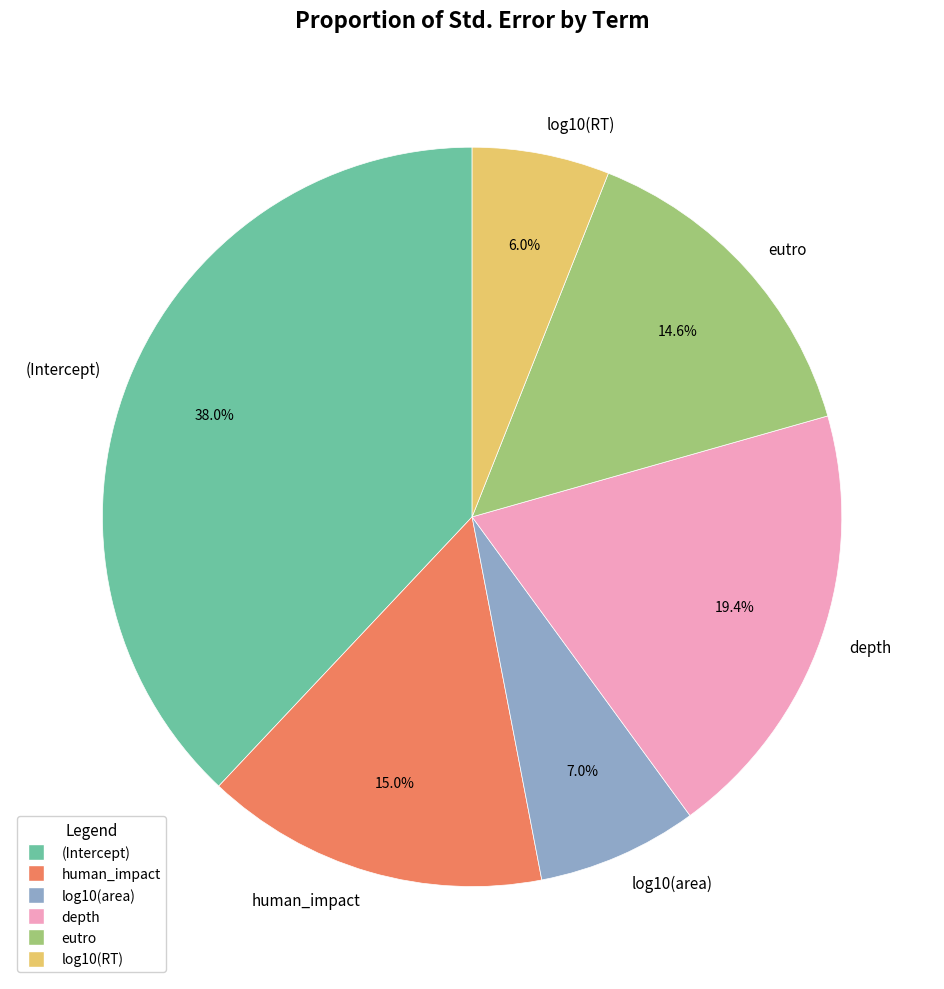

How many segments does this pie chart have?

6